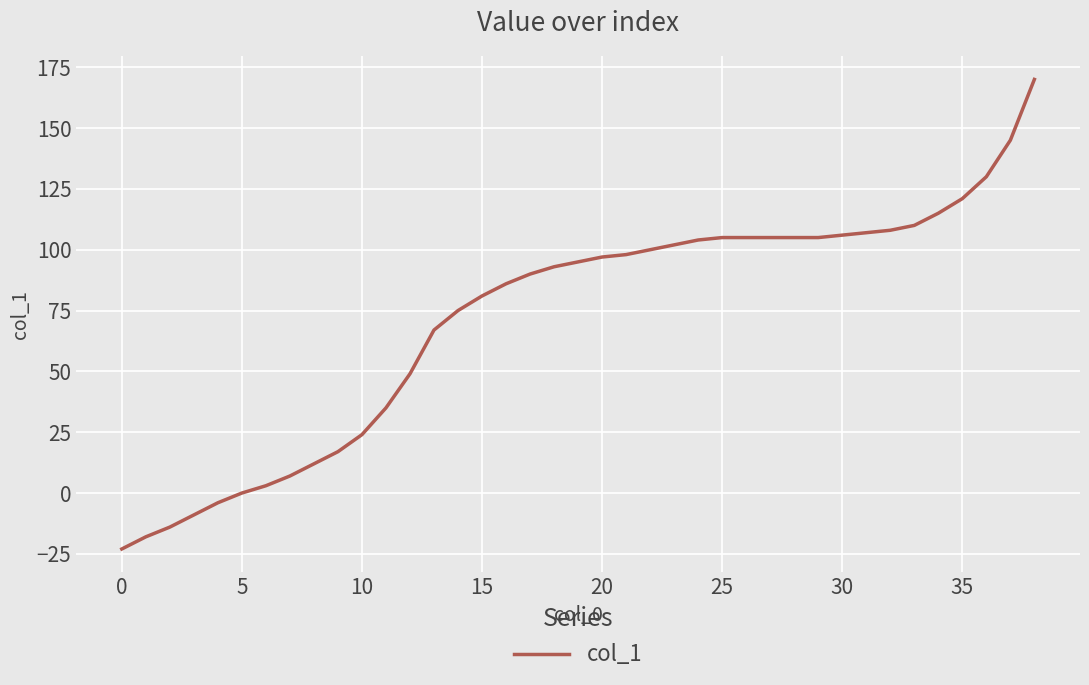

Is this an area chart (filled region under the line)?

No